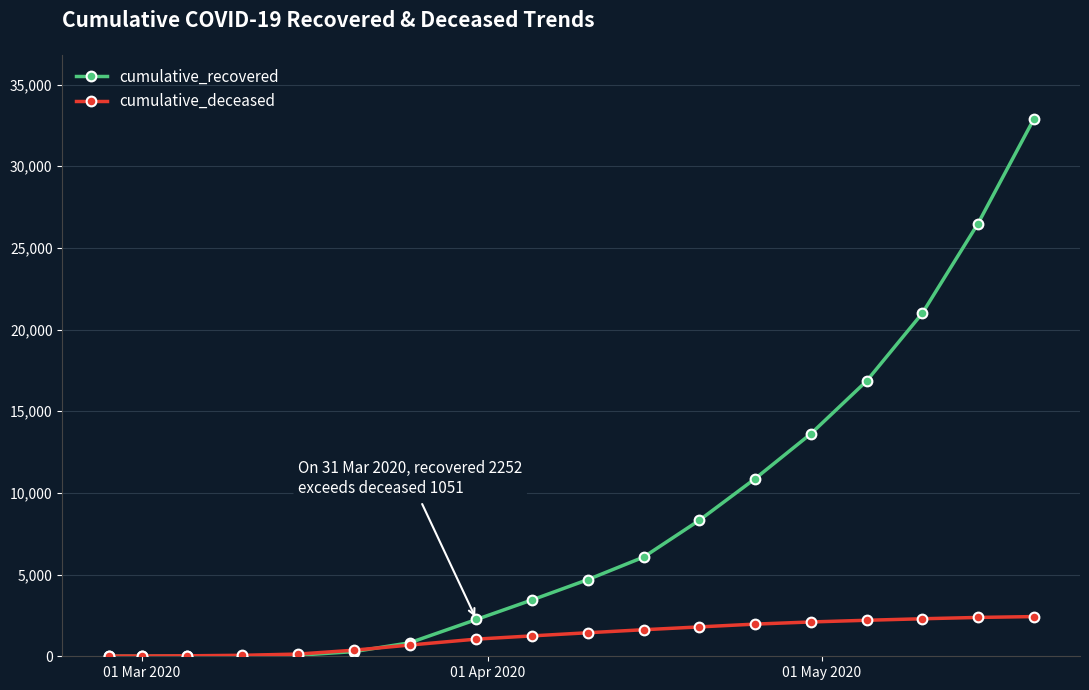

Which series has the largest range (max minus min)?

cumulative_recovered